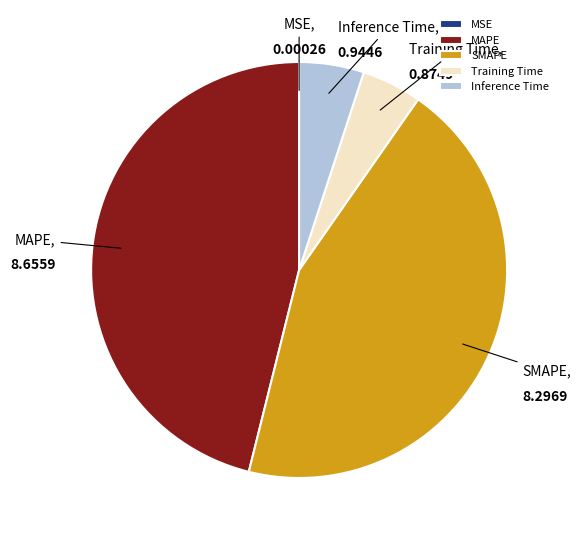

Which slice is the largest?

MAPE